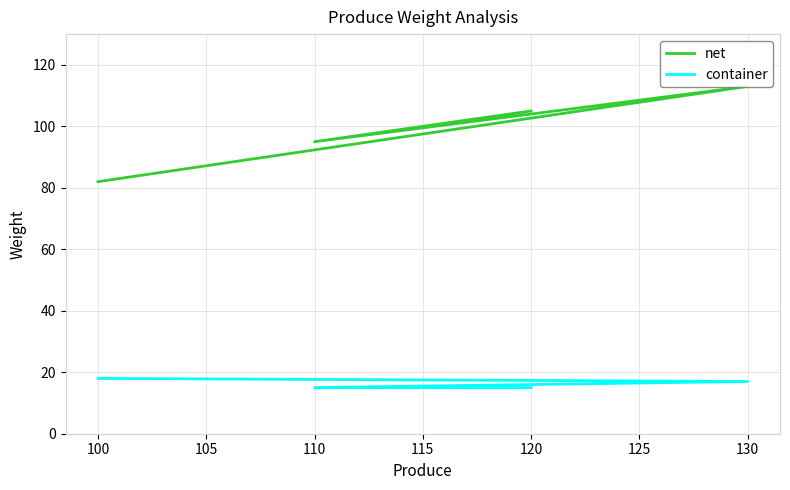

At how many categories does at least one series exceed 93?

3